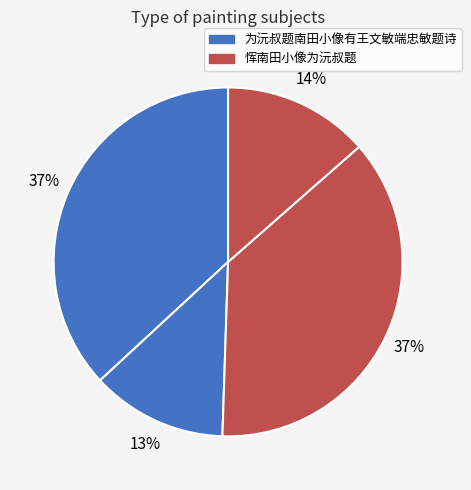

Count the number of slices in the pie.

4